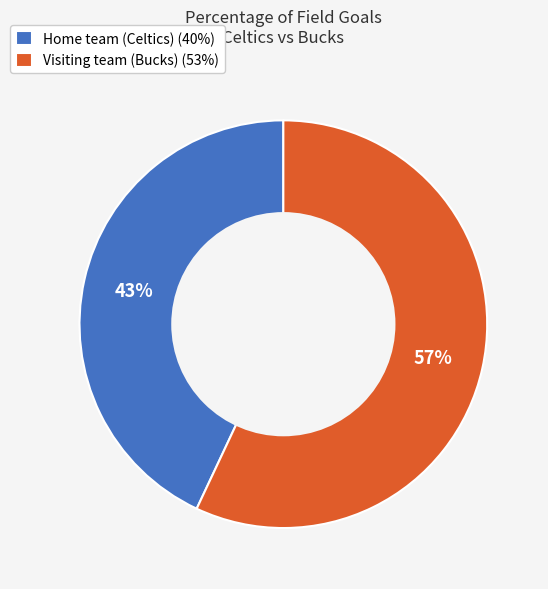

Is it true that Visiting team (Bucks) is 57% of the pie?

True